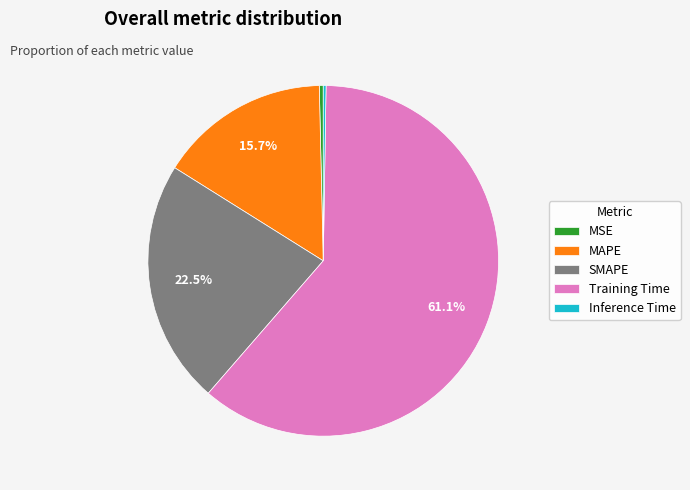

Is the sum of Training Time and MSE greater than half?

Yes